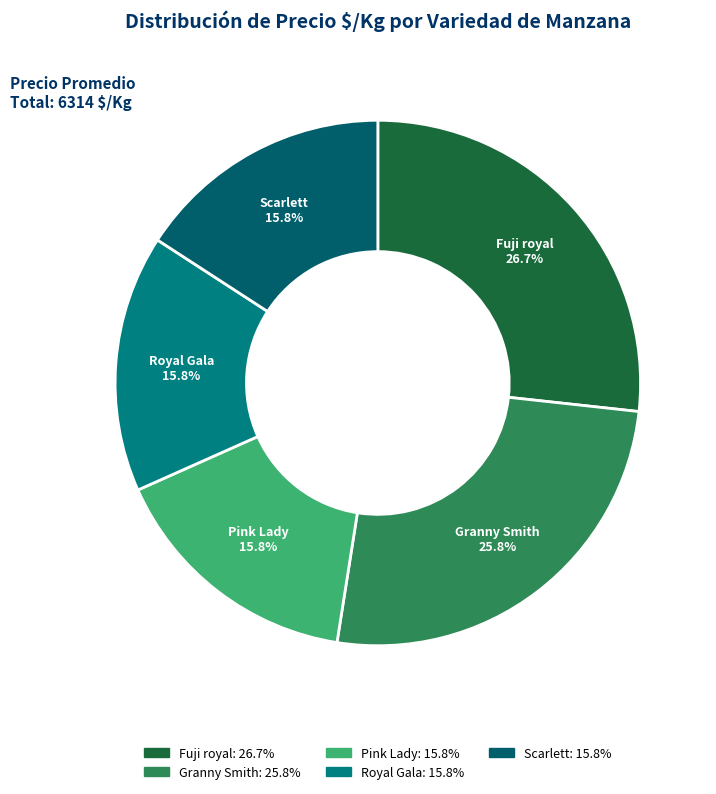

Which slice is the largest?

Fuji royal